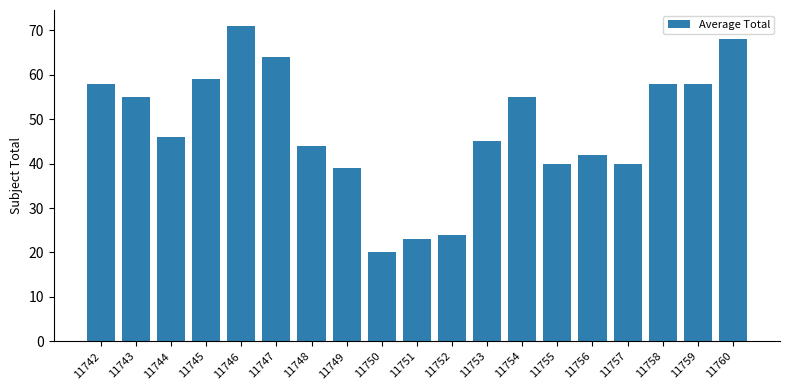

What is the average value?

48